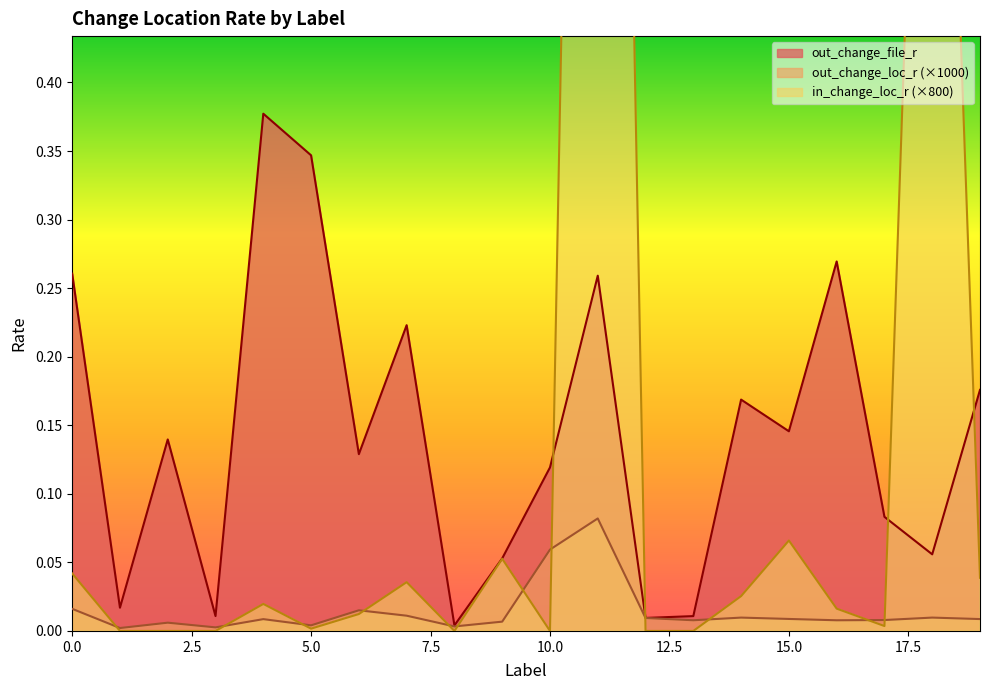

What is the difference between the out_change_file_r values at 18 and 0?

0.2